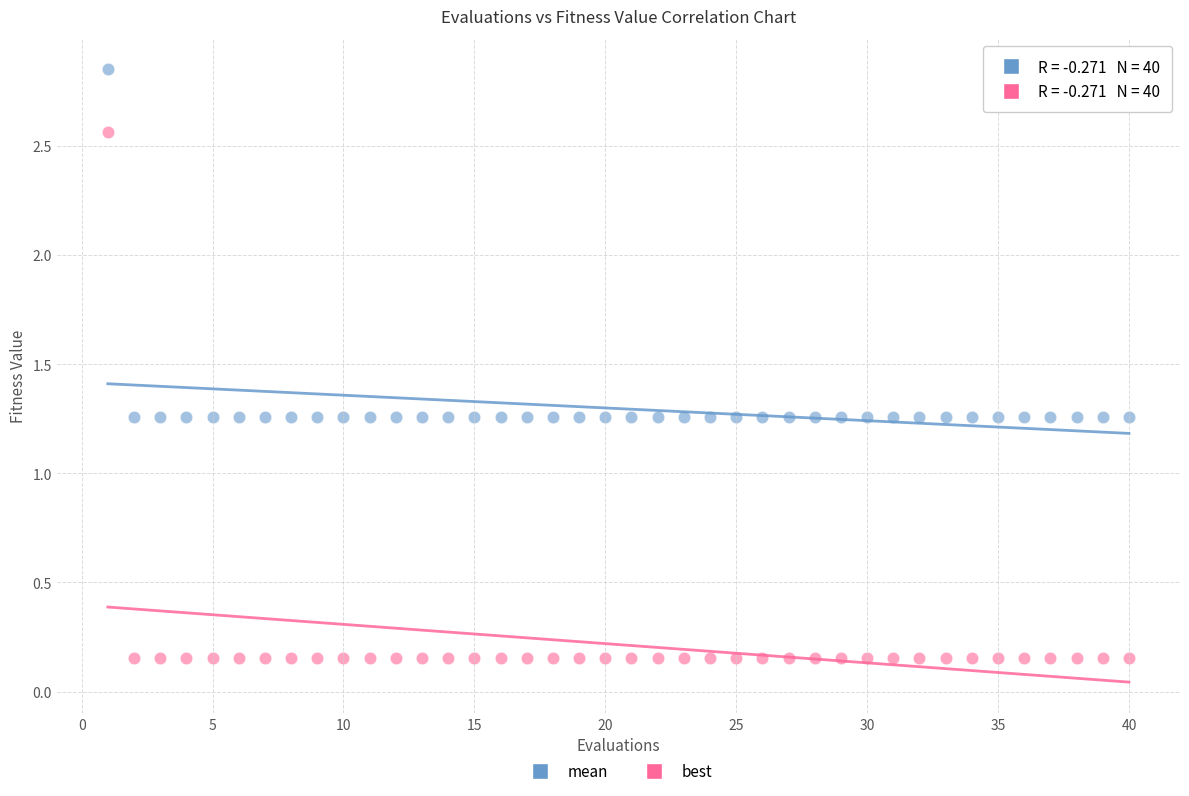

Across all data points, what is the range of X values (max minus min)?

39.0